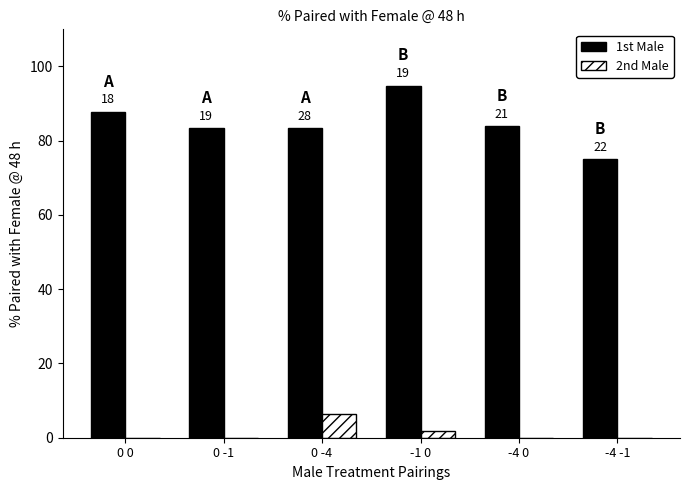

Where is 1st Male nearest to the value 84?

-4 0